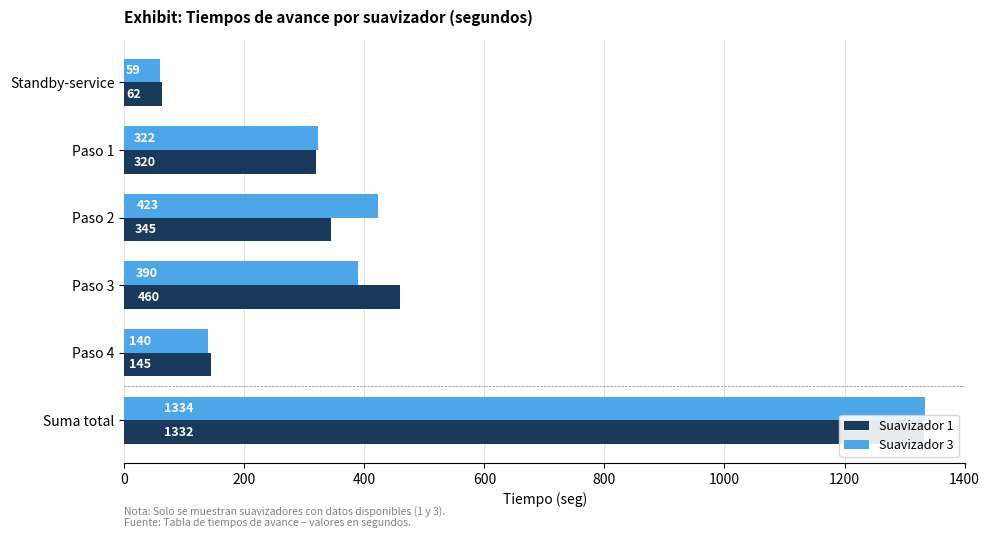

Reading left to right, transcribe all the data shown in this chart.

Suavizador 1: 62	320	345	460	145	1332
Suavizador 3: 59	322	423	390	140	1334